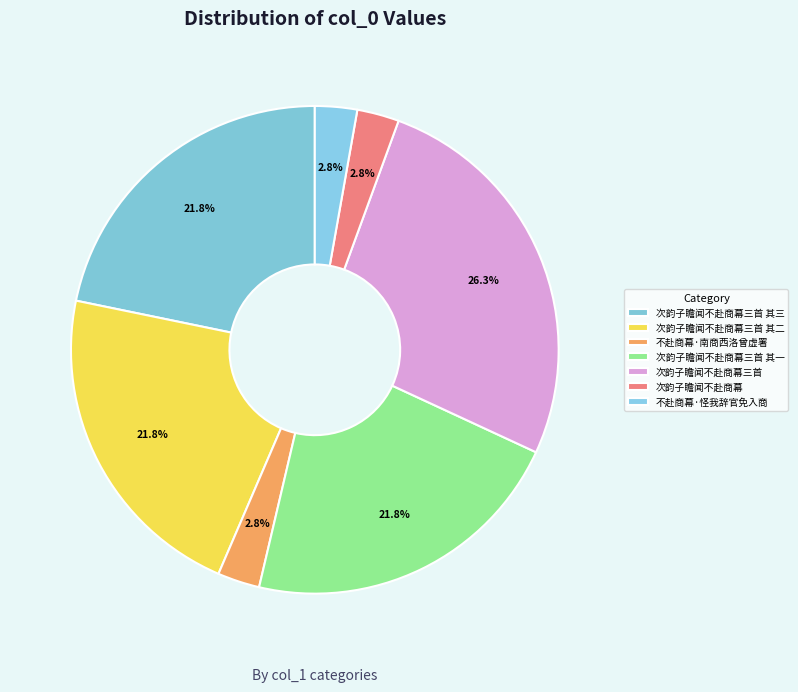

How many segments does this pie chart have?

7